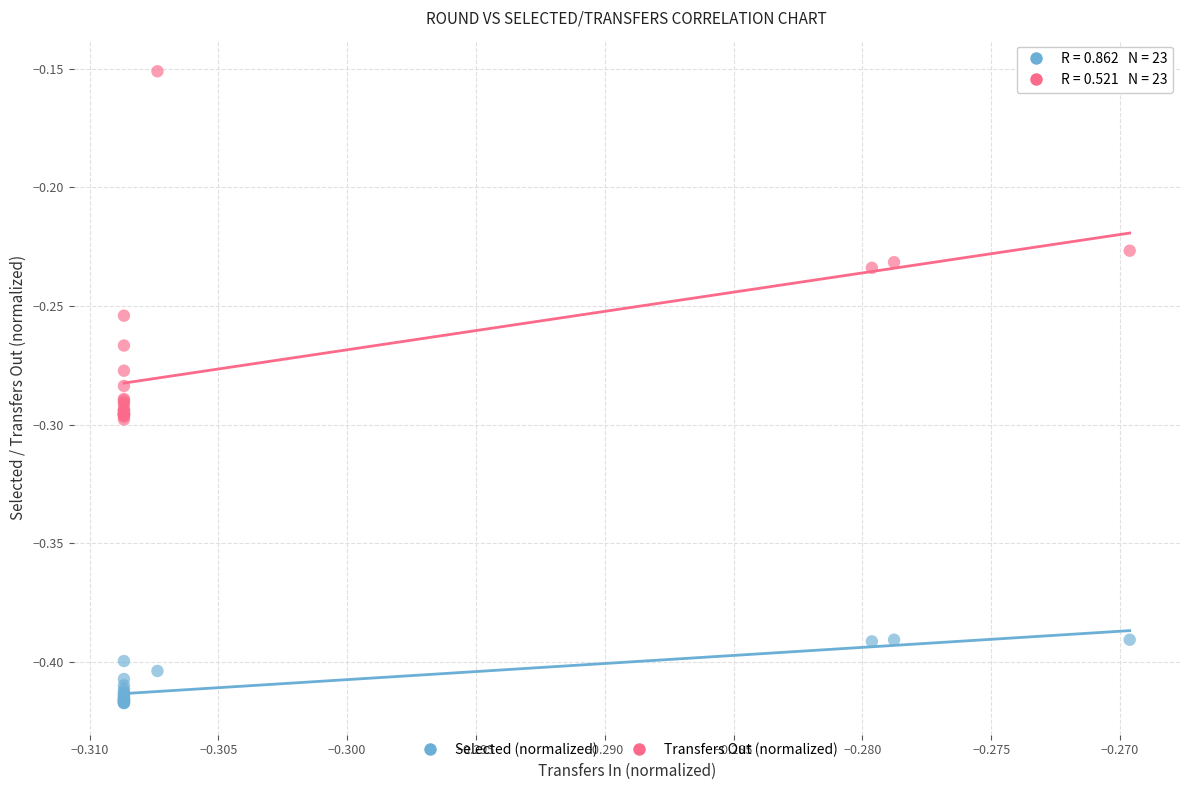

Which series reaches the maximum Y coordinate?

Transfers Out (normalized)